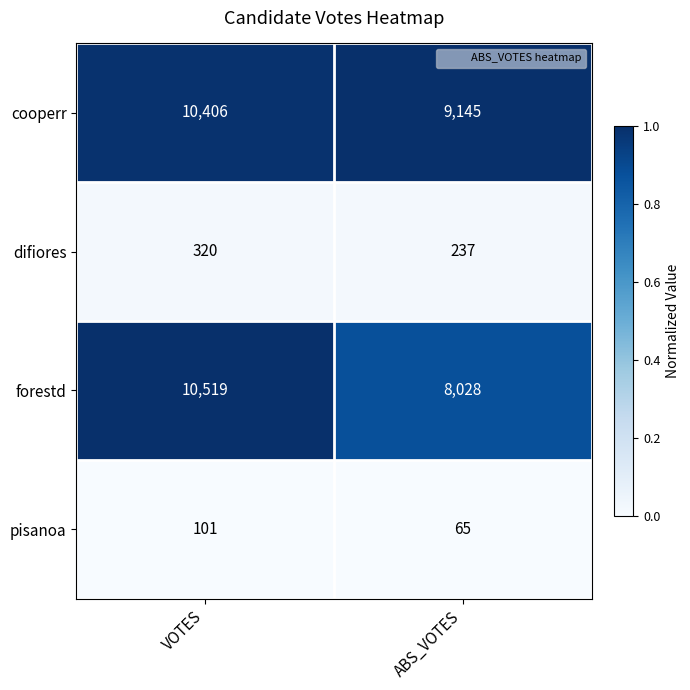

Which series has the largest range (max minus min)?

forestd